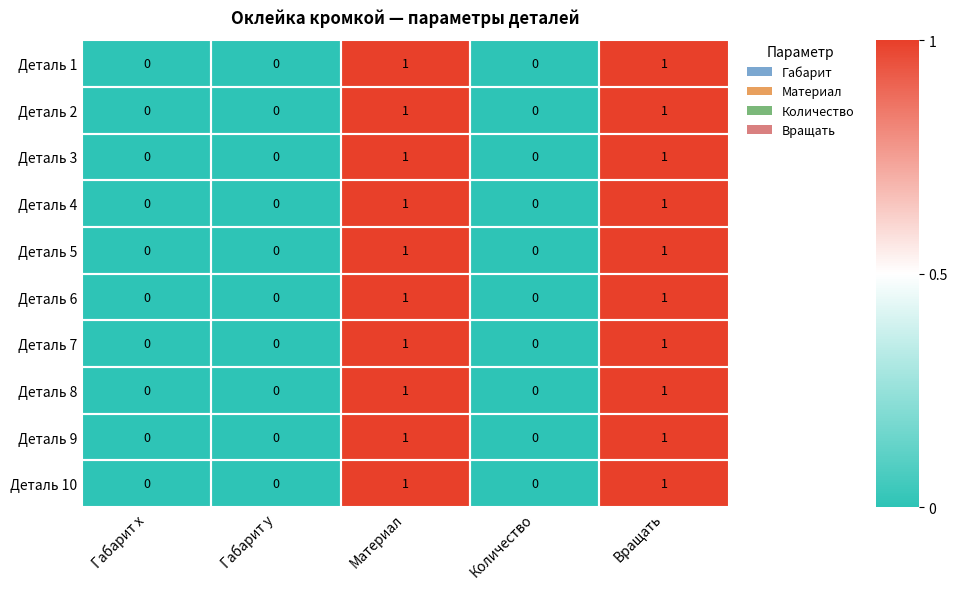

How many data points in Деталь 9 are above 0?

2